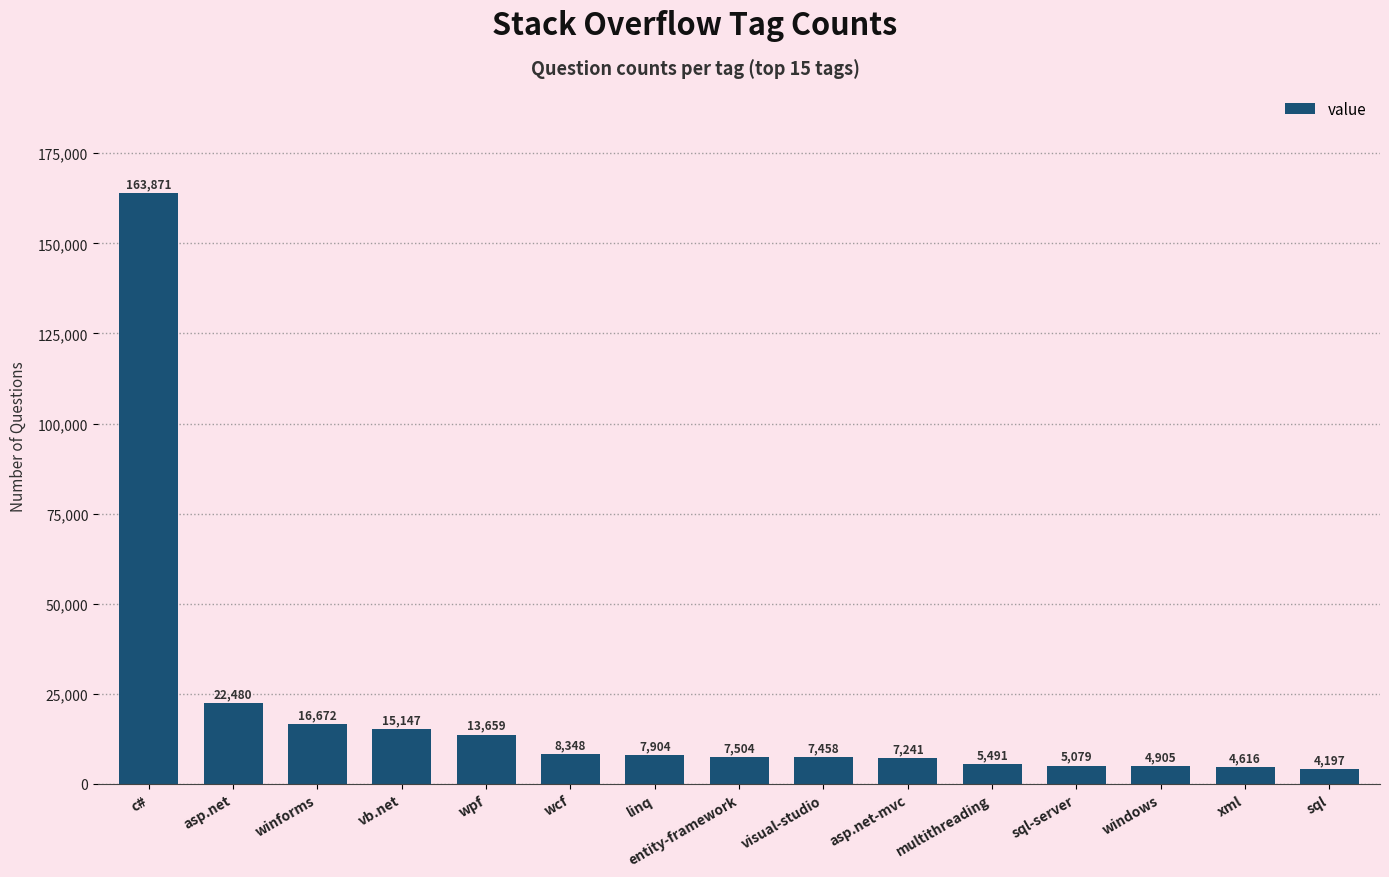

What is the difference between the maximum and minimum values?

159674